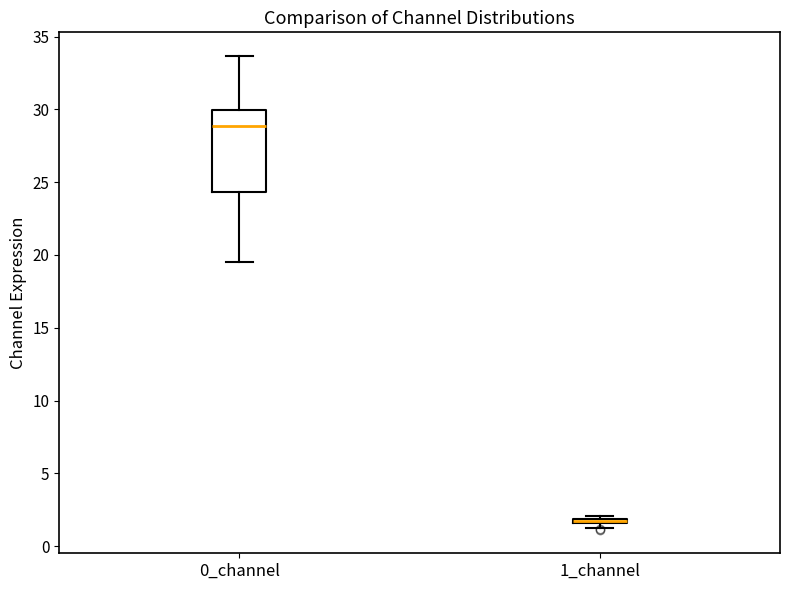

Where is the lower edge of the box for 0_channel on the y-axis? The values are not printed on the chart, so give them approximately, as read against the axis.

24.5